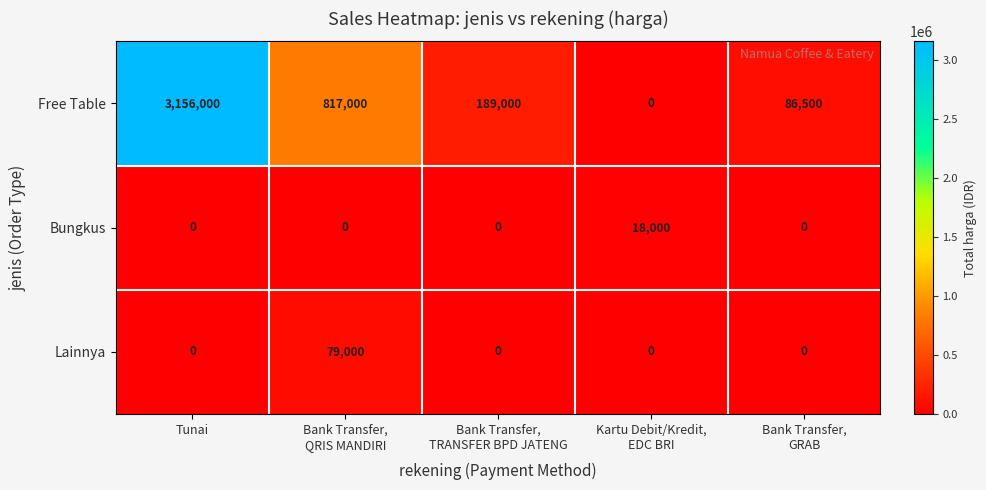

List the series in order of their peak value, lowest first.

Bungkus, Lainnya, Free Table